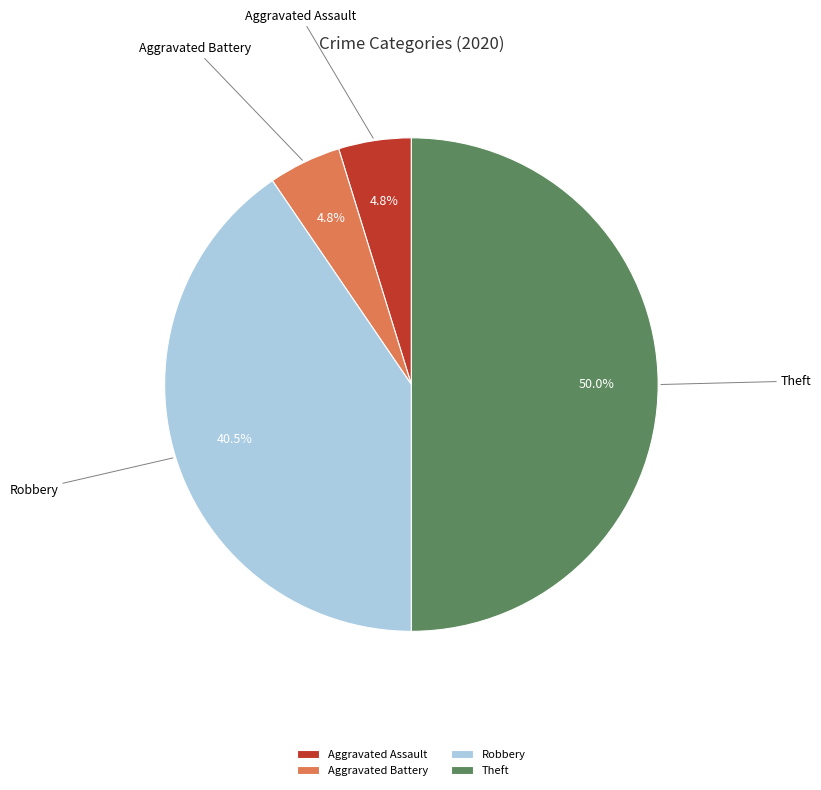

Does Aggravated Assault account for over 50% of the chart?

No